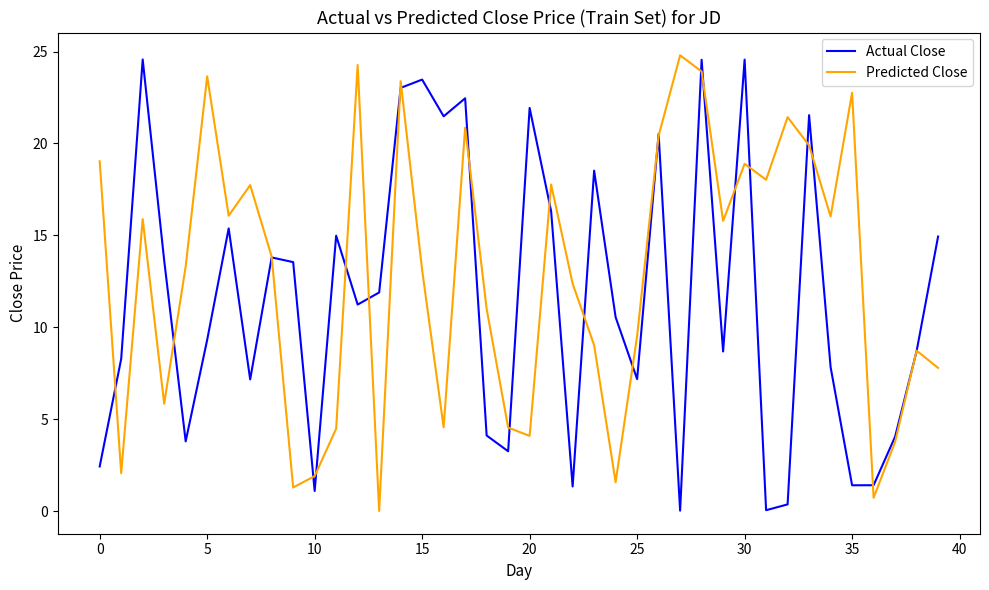

What is the difference between the maximum and second lowest values in the Actual Close series?

24.5